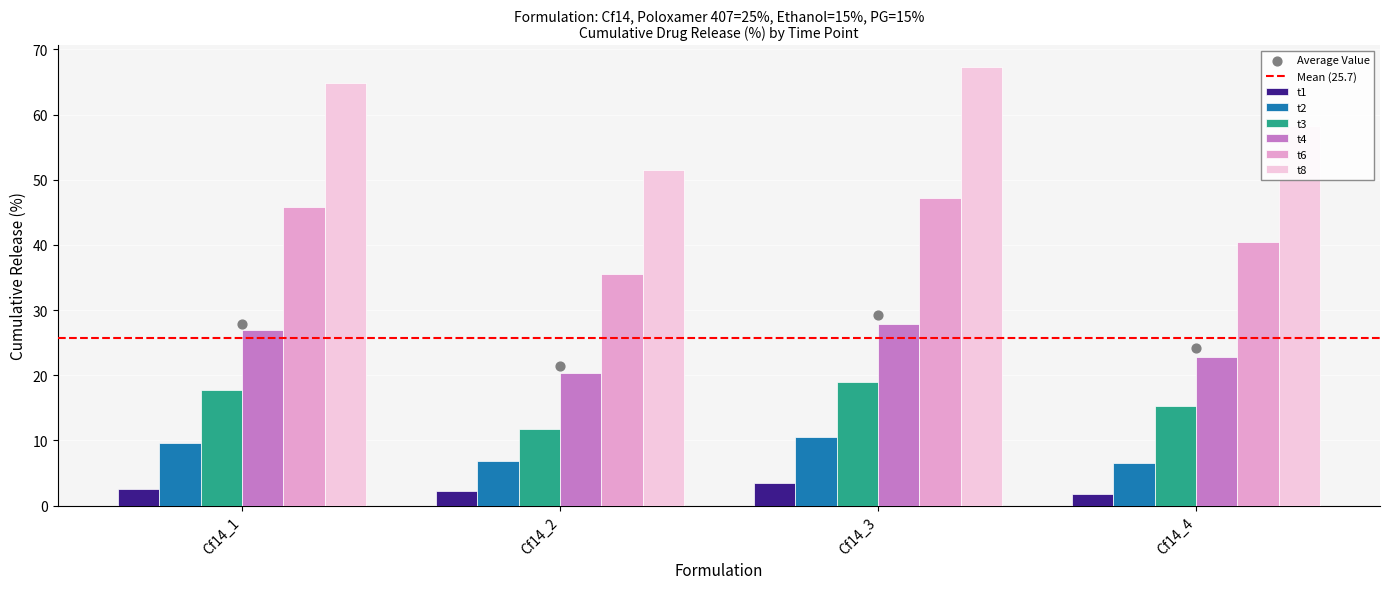

At which category is the sum across all series the highest?

Cf14_3